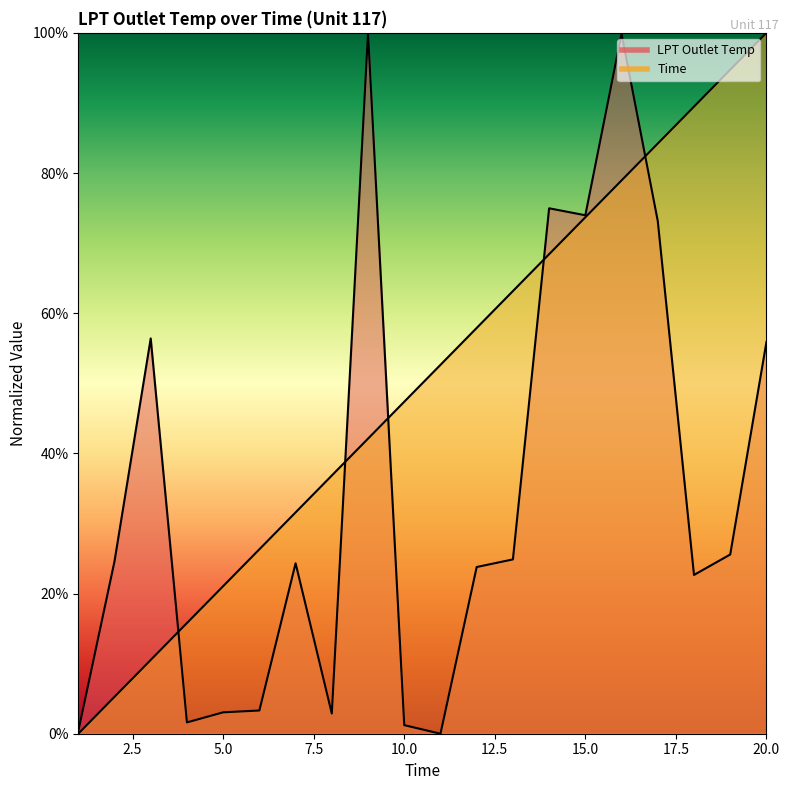

Between 1 and 12, which is larger?

12